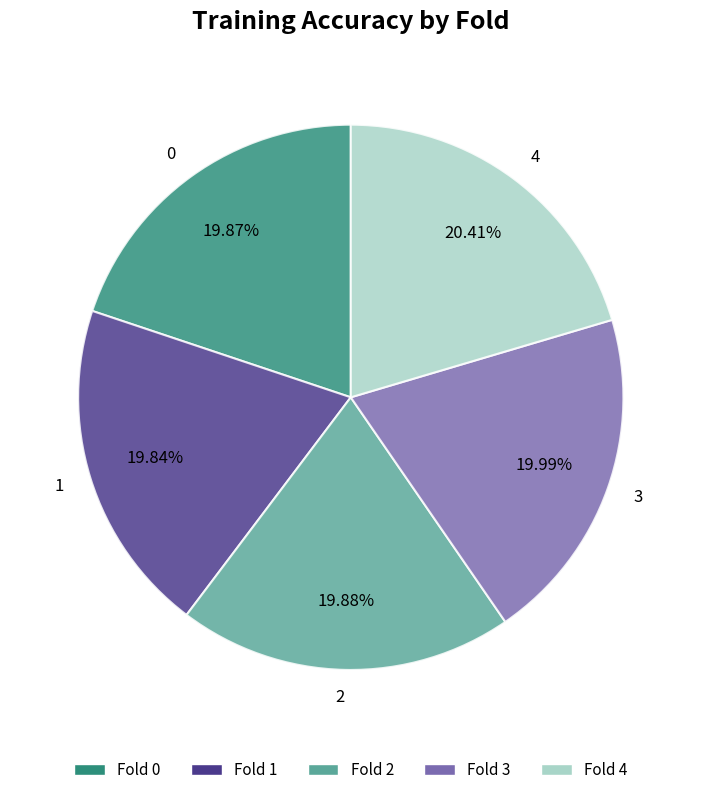

How many segments does this pie chart have?

5